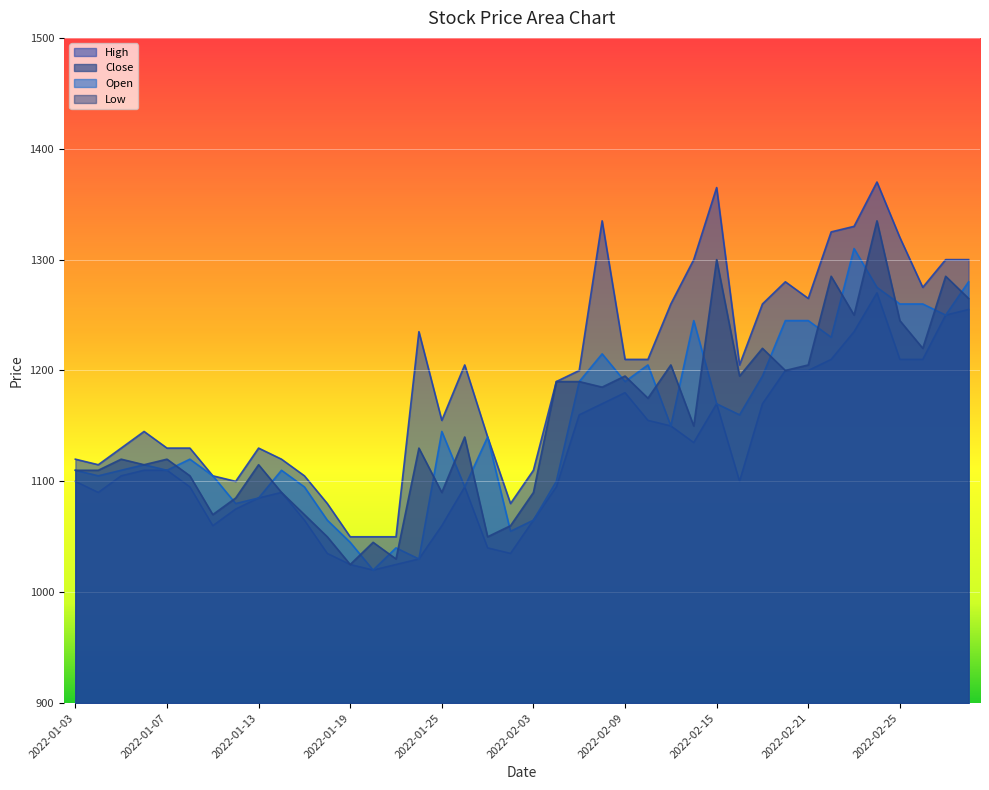

What is the minimum value for High?

1050